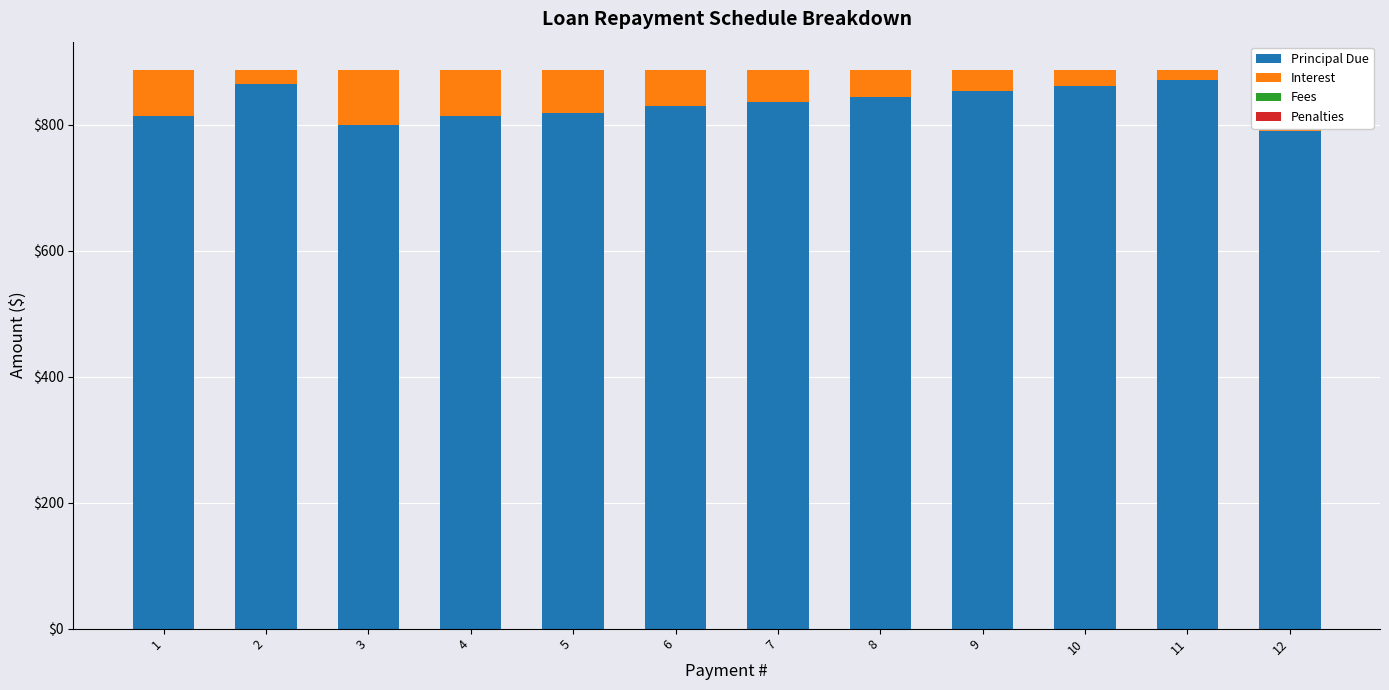

Which series has the largest total across all categories?

Principal Due